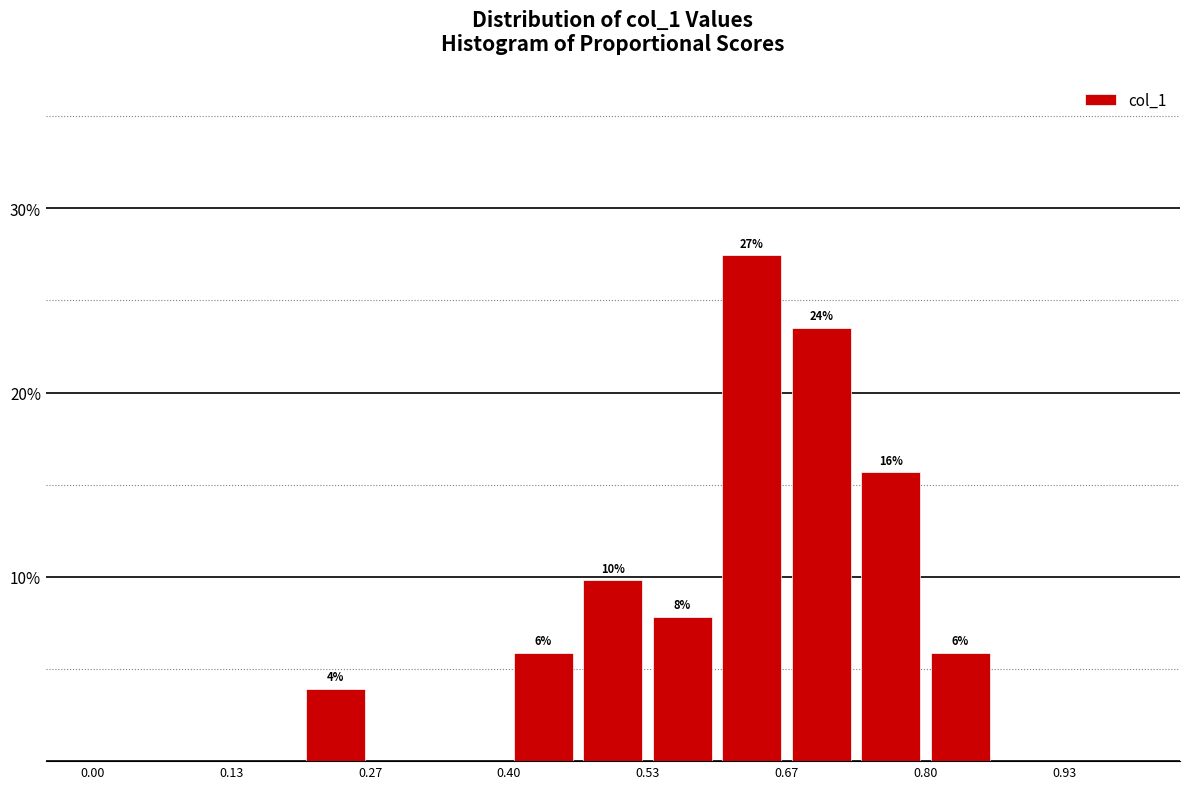

Read against the x-axis, roughly where is the centre of the tallest bar?

0.64